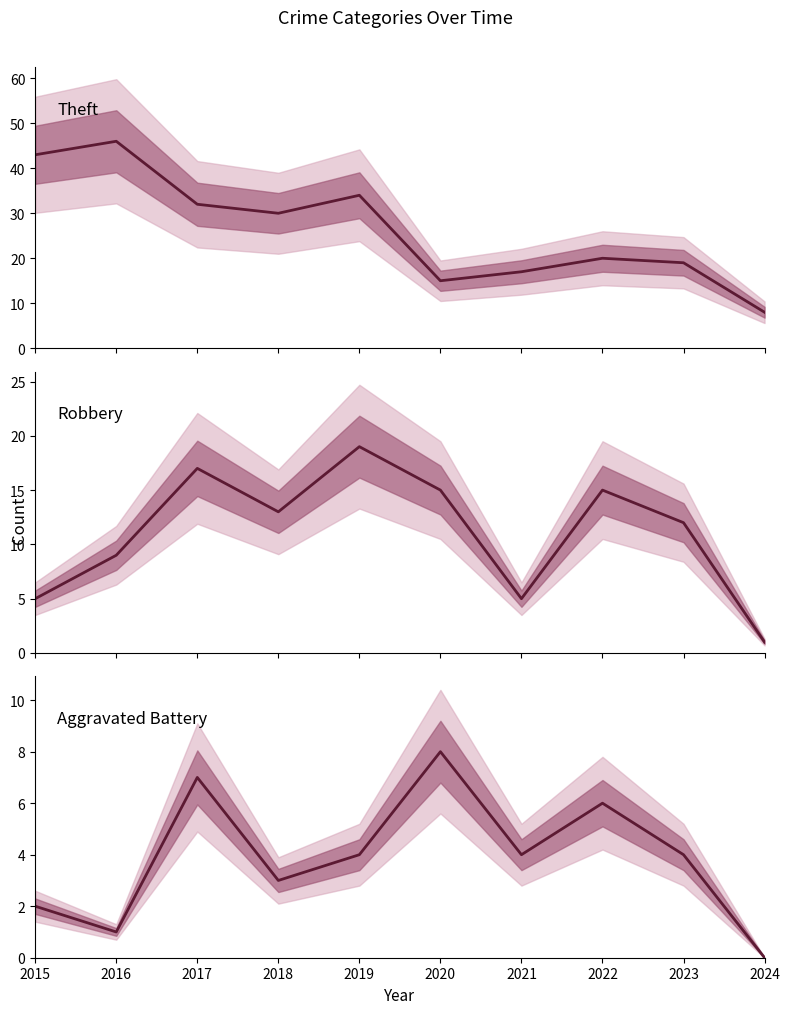

Where does the Robbery series first go above 13?

2017